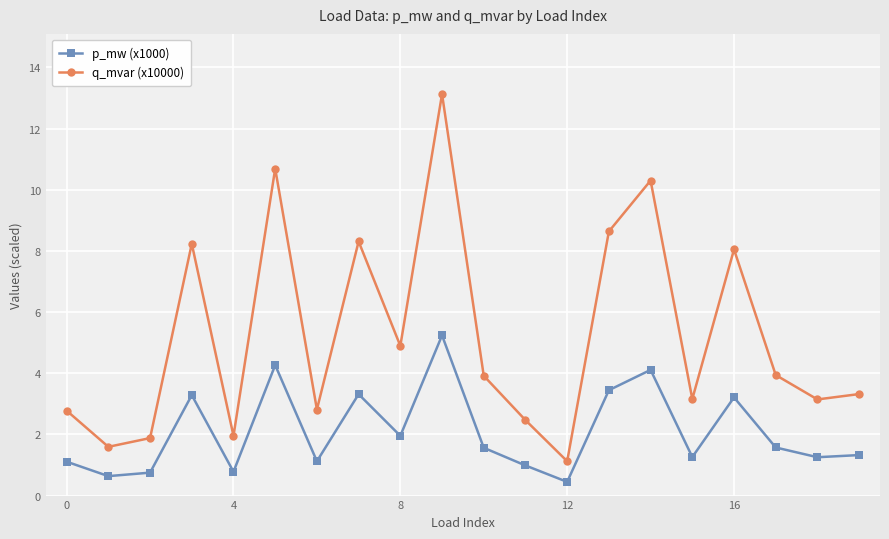

What is the sum of all p_mw (x1000) values?

41.6